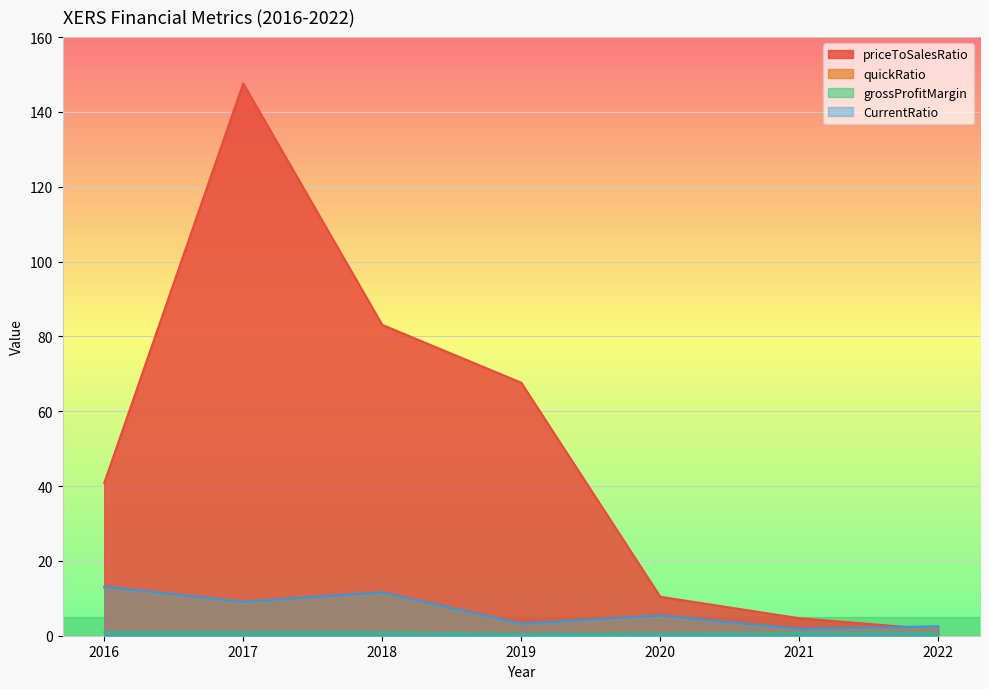

What is the sum of the CurrentRatio values at 2020 and 2016?

18.5